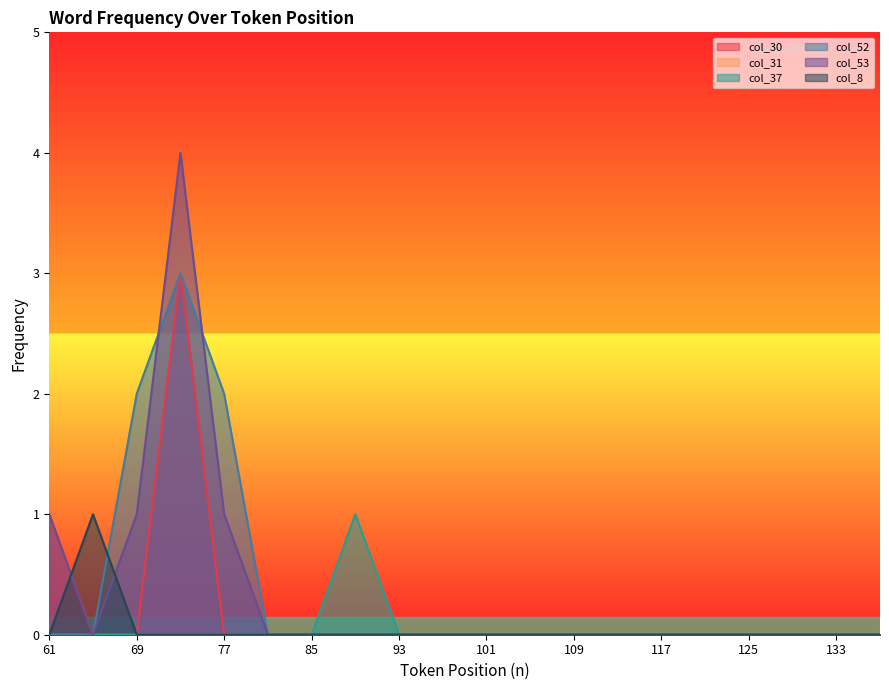

What is the difference between the highest and lowest values at 65?

1